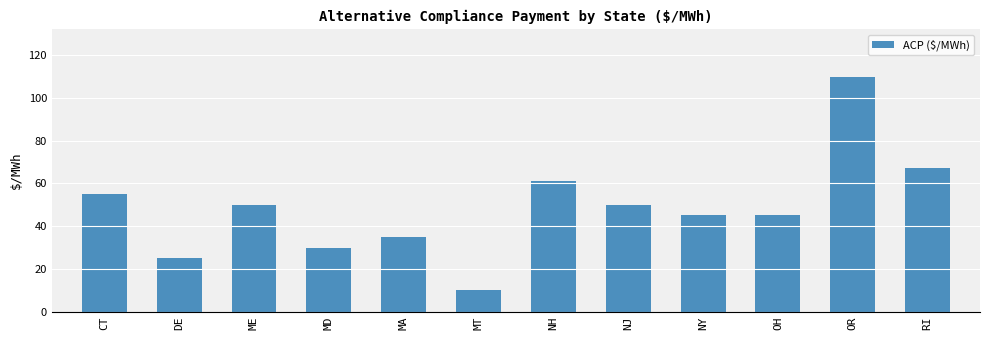

What is the average value?

48.6